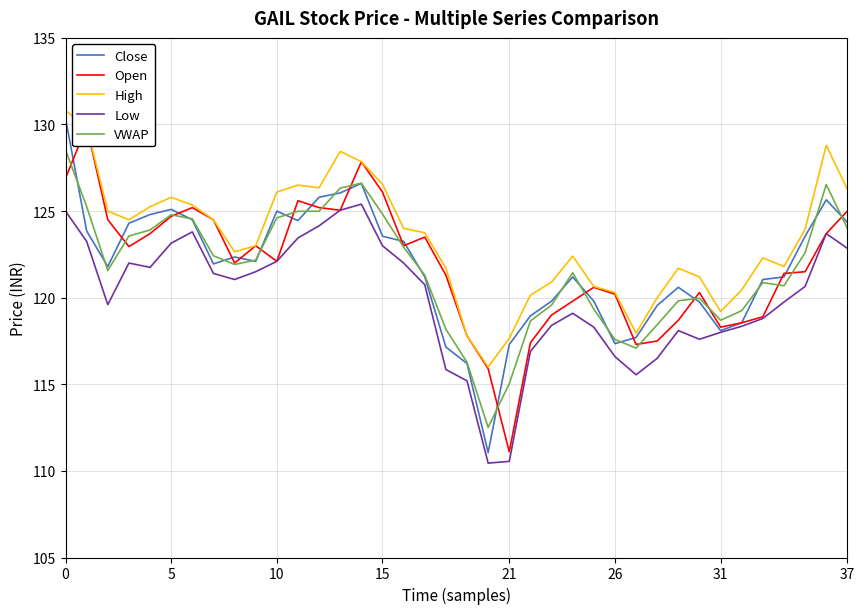

Is it true that Close equals 117.3 at 26?

True